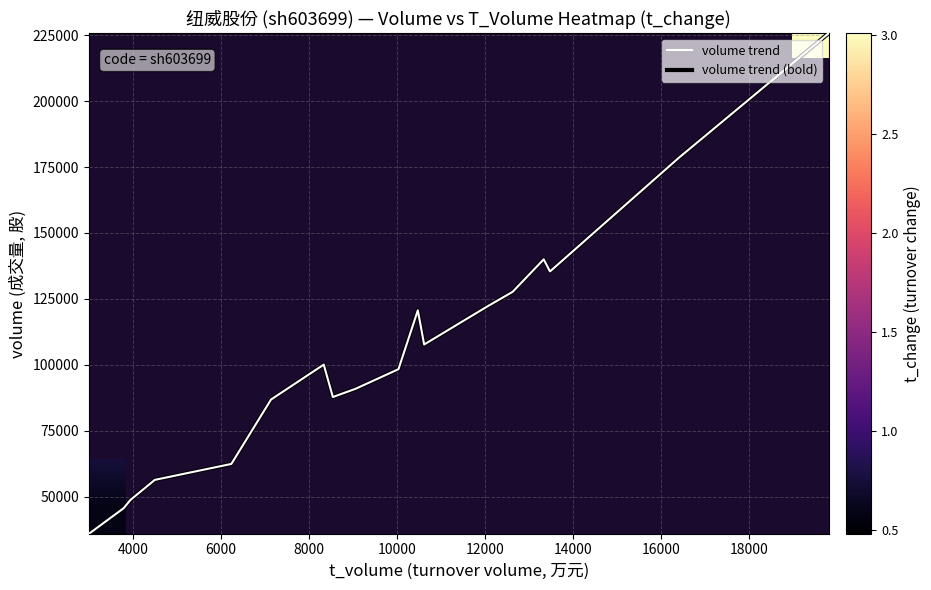

What value does the volume series have at 11?

120696.0